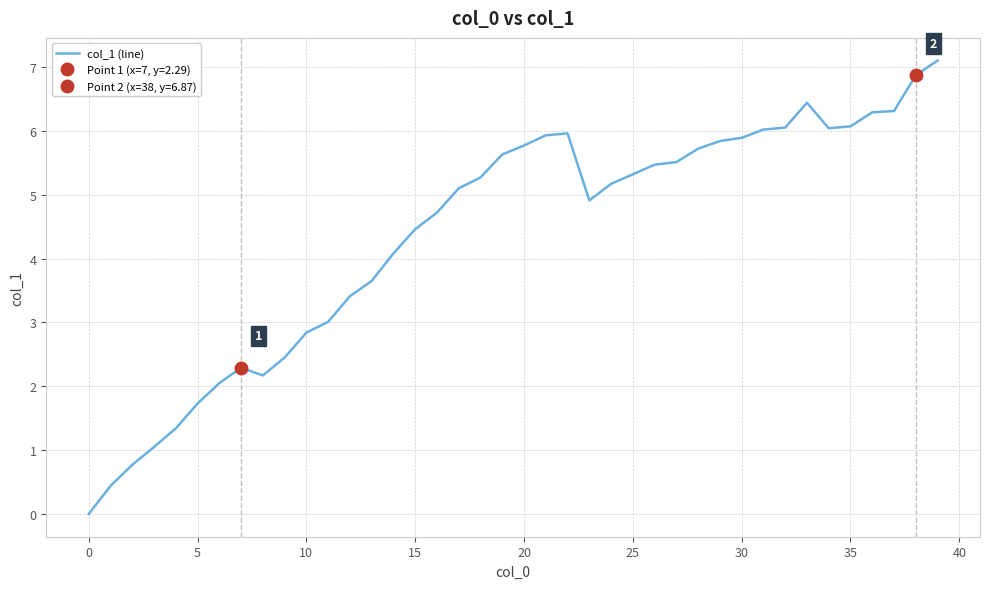

How many data points are above 5?

22